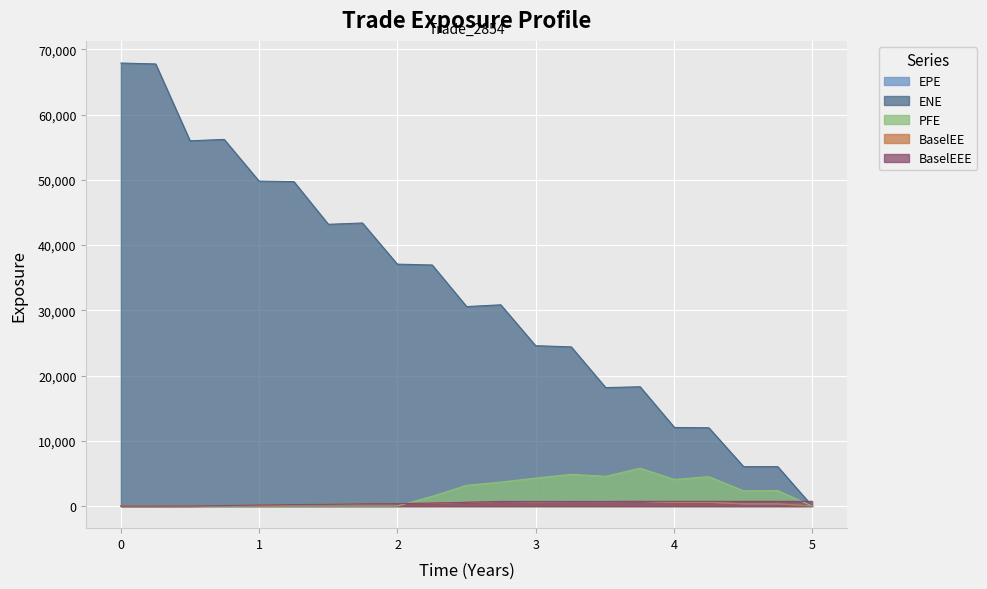

Count the number of categories in the chart.

21